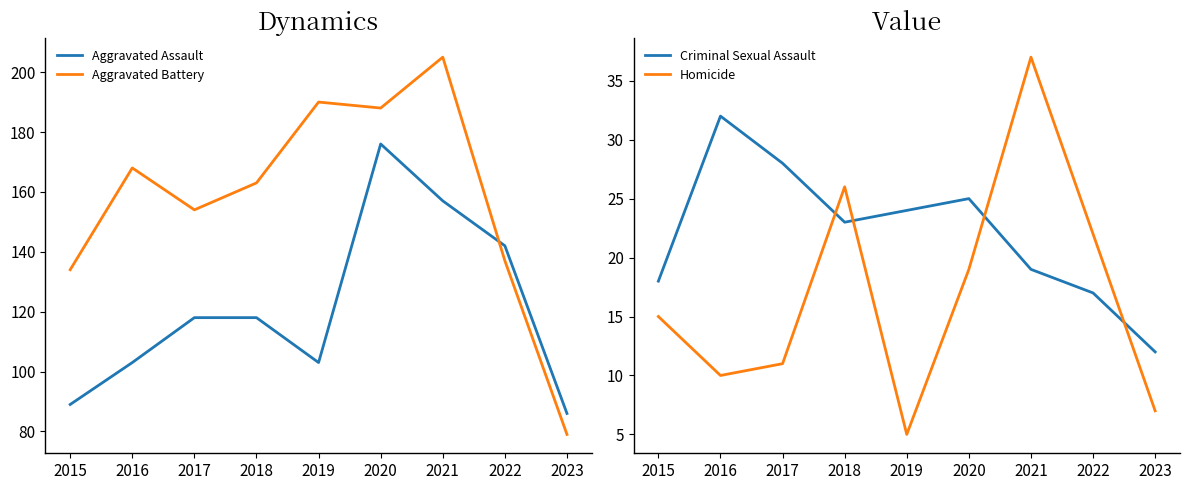

How many lines are shown in the chart?

4